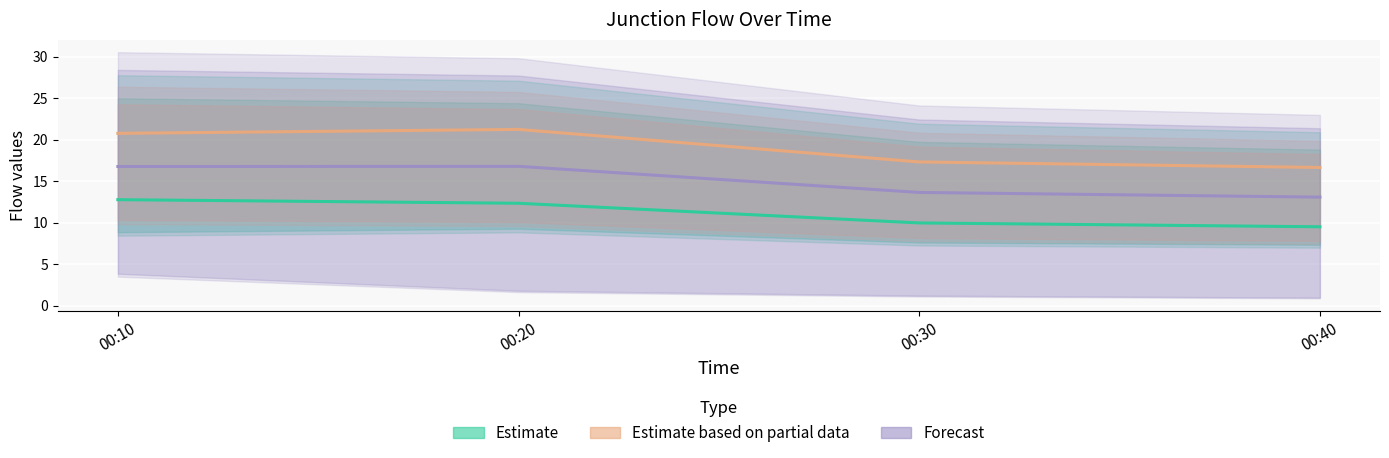

True or false: Forecast and Estimate intersect in this chart.

False